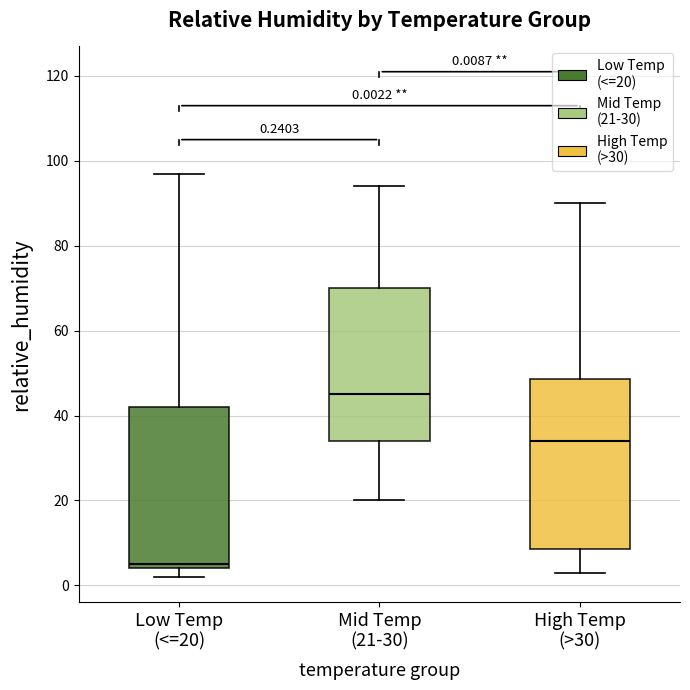

Which box's median line is the highest?

Mid Temp (21-30)